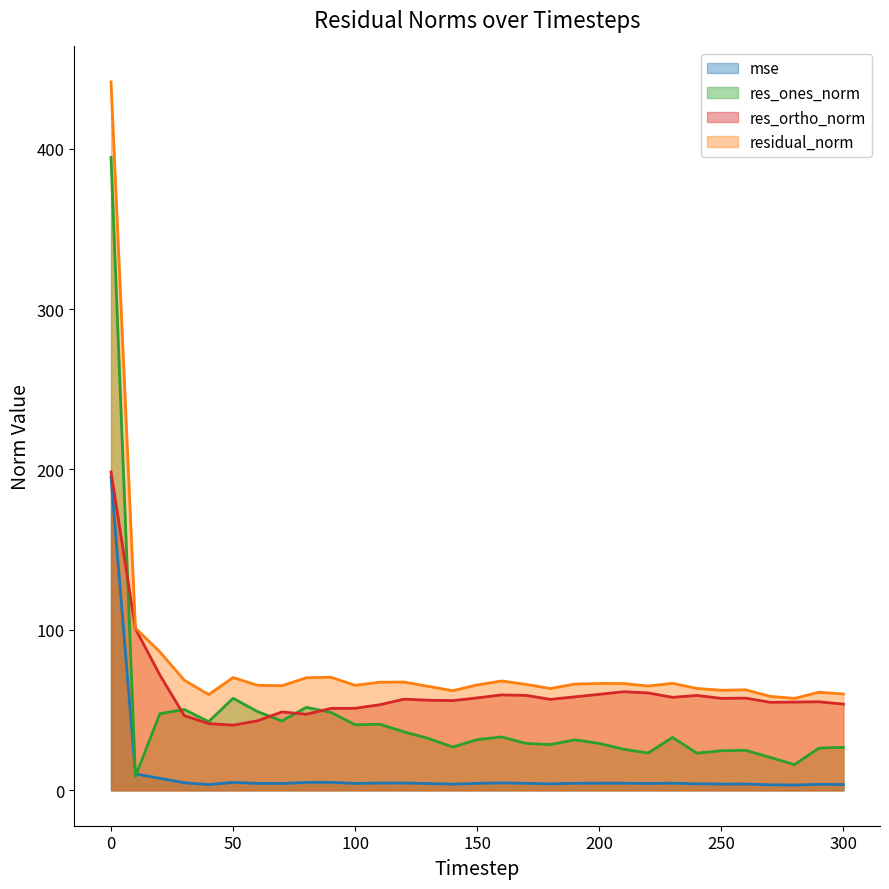

Does the chart display data point markers on the line(s)?

No